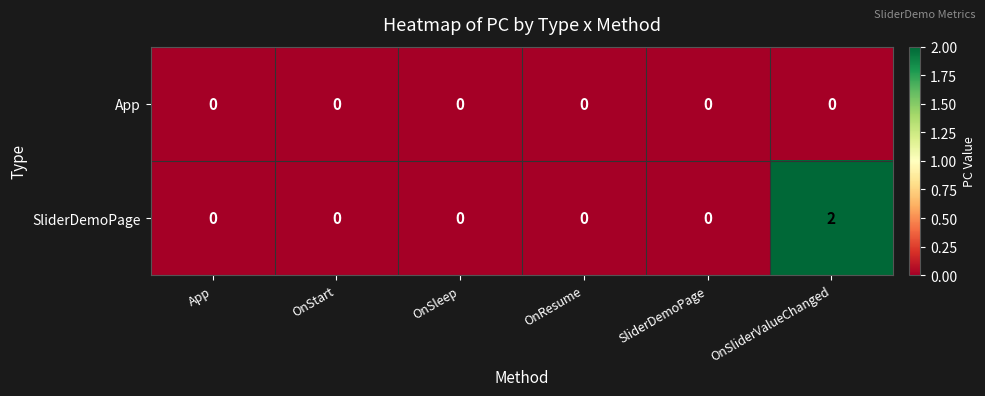

Reading right to left, transcribe all the data shown in this chart.

App: 0	0	0	0	0	0
SliderDemoPage: 2	0	0	0	0	0